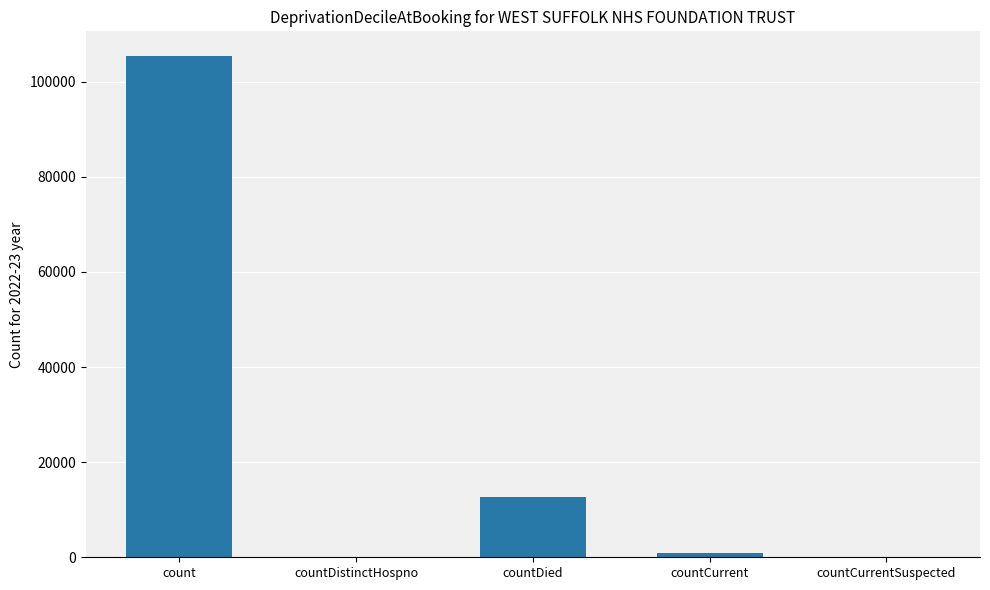

Where does the data first go above 813?

count